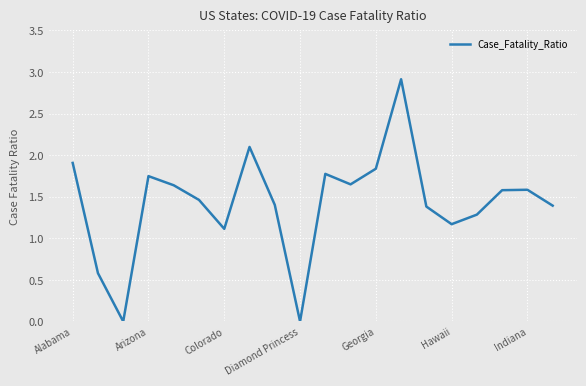

What is the maximum value shown in the chart?

2.9